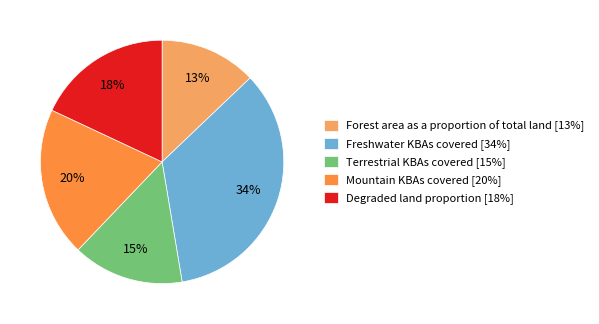

Approximately how many times larger is the value at Freshwater KBAs covered [34%] compared to Mountain KBAs covered [20%]?

1.7